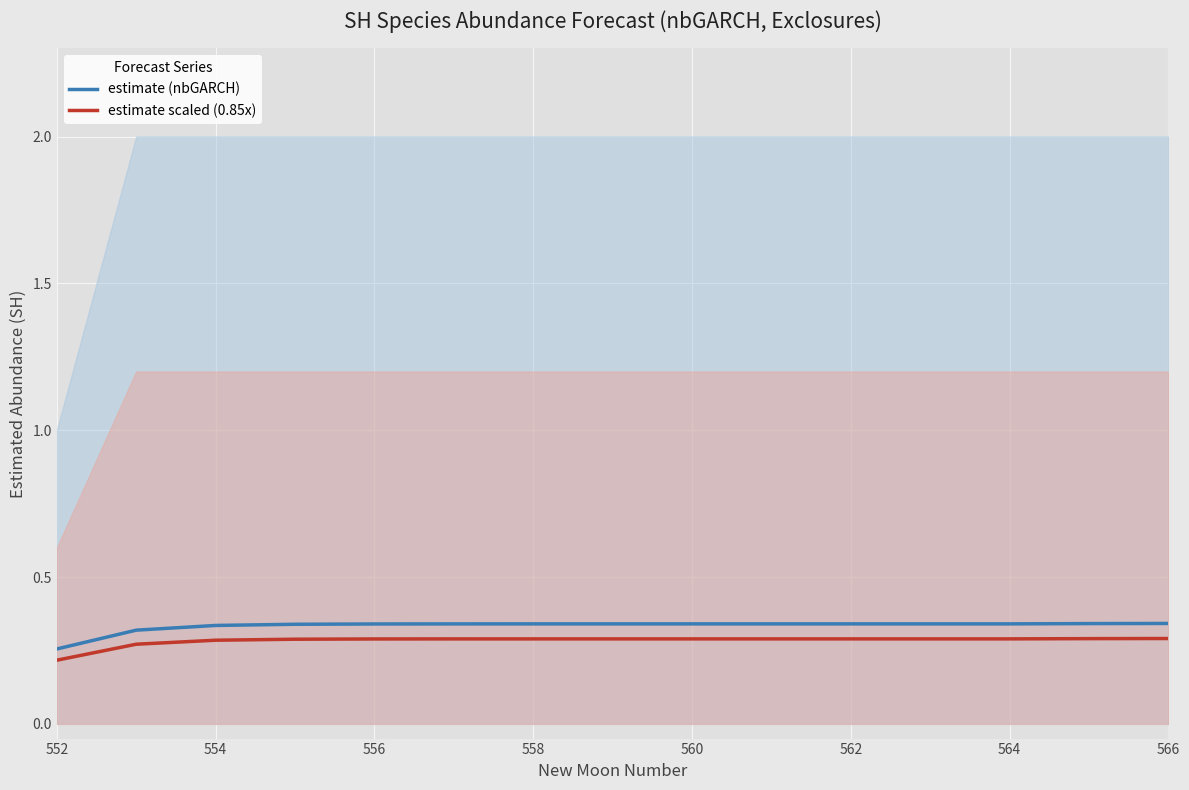

At which label is estimate scaled (0.85x) closest to 0?

552